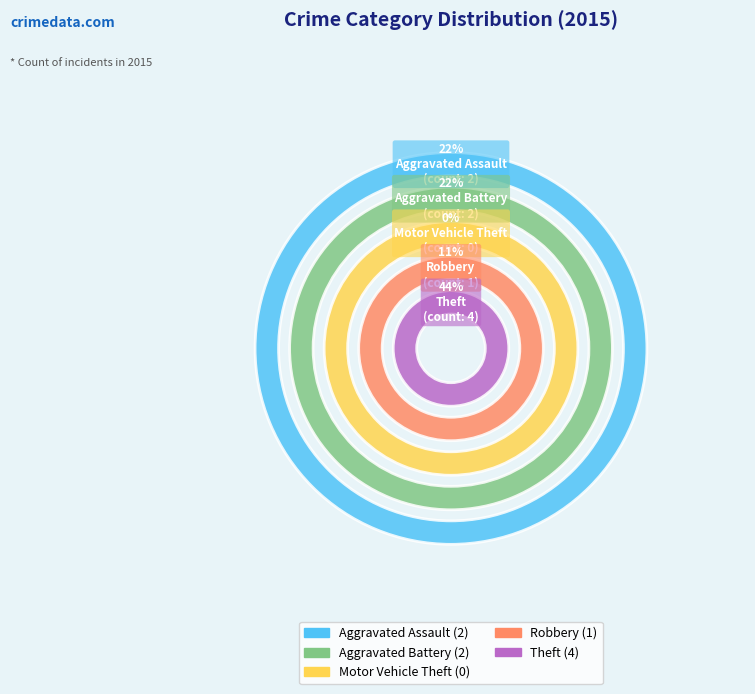

Rank the categories by value from highest to lowest.

Theft, Aggravated Assault, Aggravated Battery, Robbery, Motor Vehicle Theft